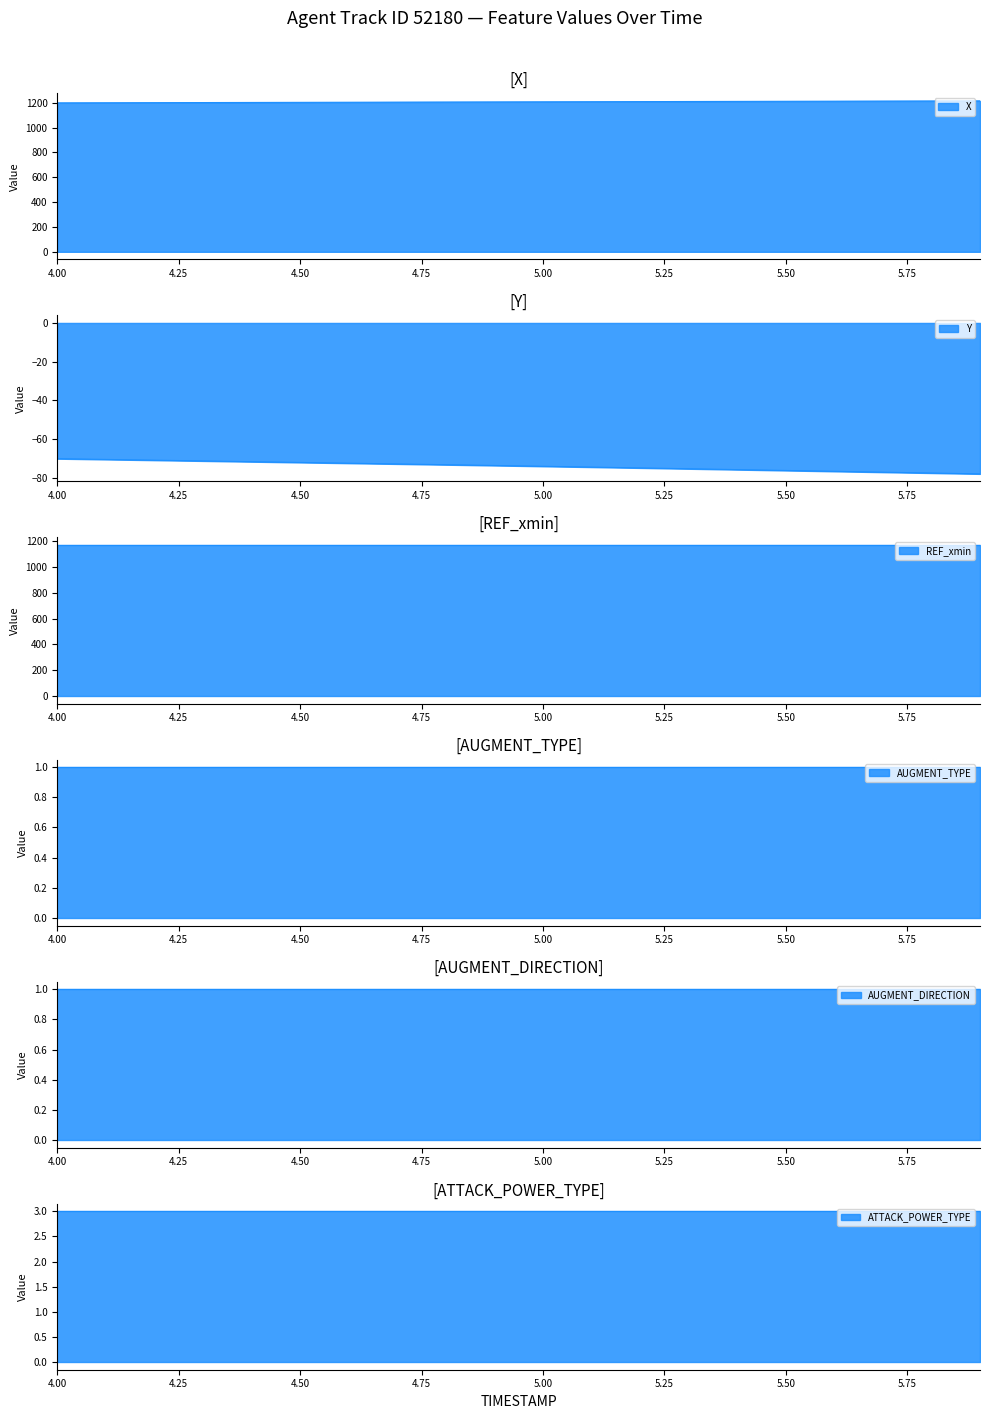

Which series has the largest range (max minus min)?

X